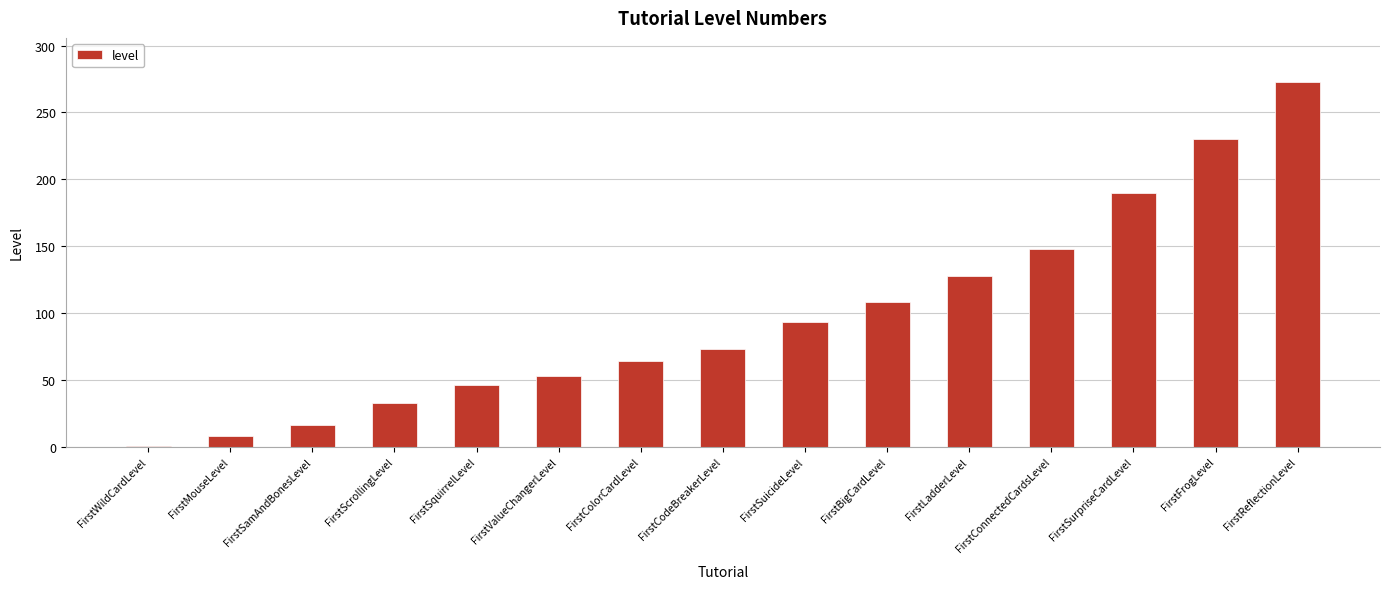

What is the maximum value shown in the chart?

273